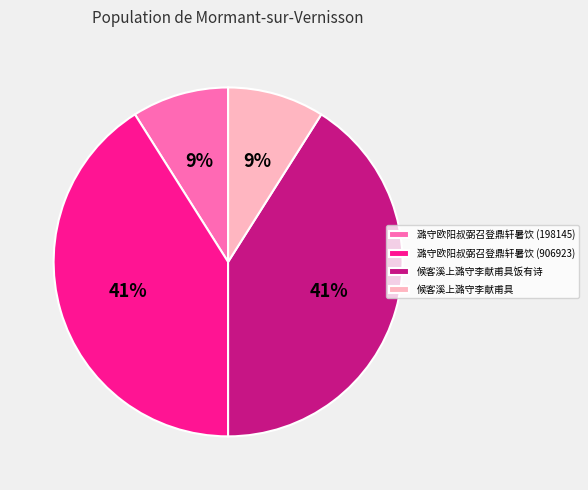

What is the ratio of the value at 潞守欧阳叔弼召登鼎轩暑饮 (906923) to the value at 潞守欧阳叔弼召登鼎轩暑饮 (198145)?

4.6